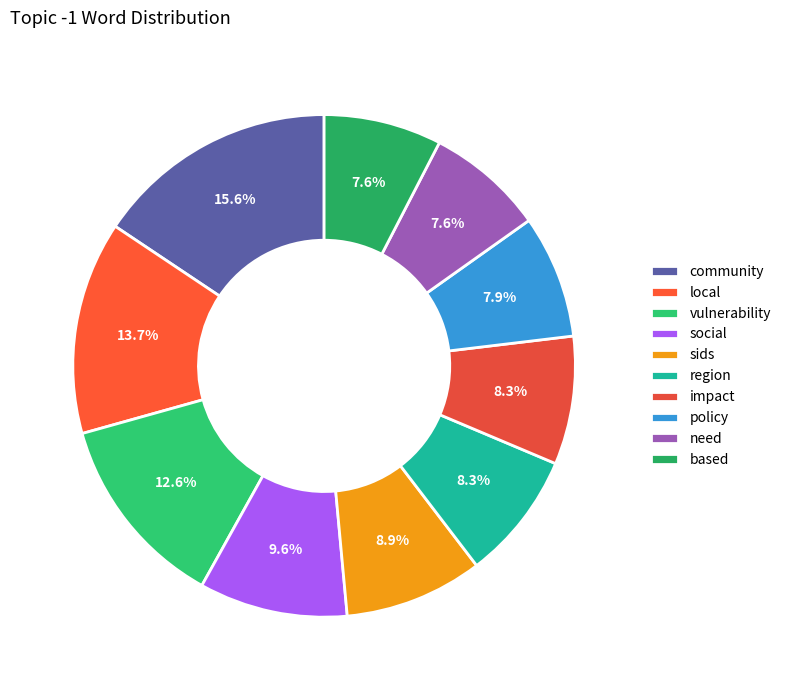

How many slices are in this pie chart?

10